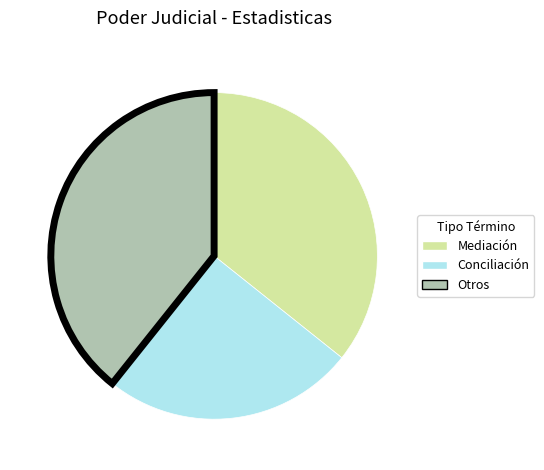

Is there any slice that represents more than half of the pie?

No